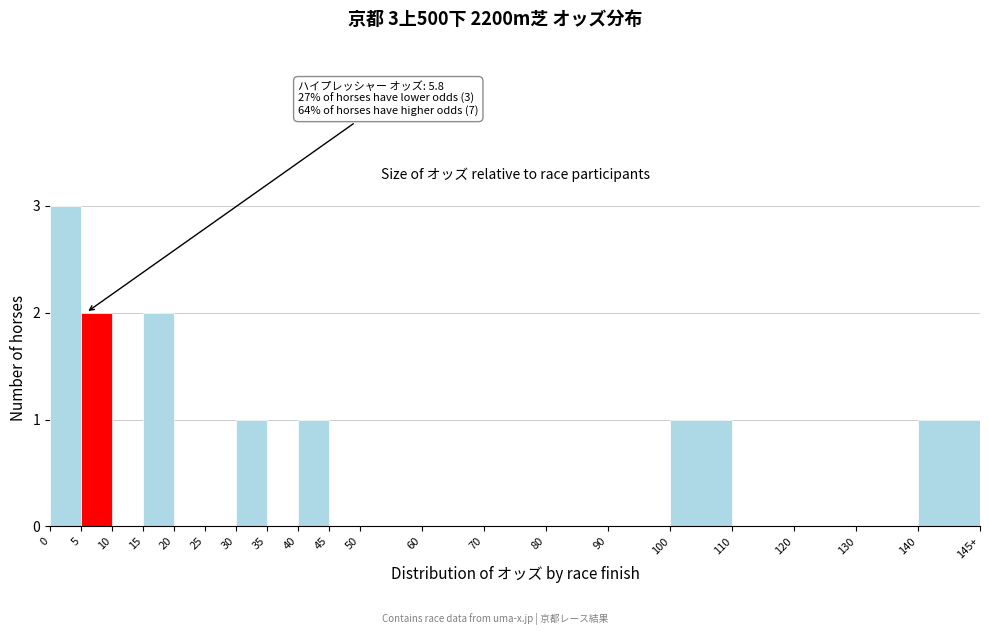

Reading left to right, transcribe all the data shown in this chart.

0=3	5=2	10=0	15=2	20=0	25=0	30=1	35=0	40=1	45=0	50=0	60=0	70=0	80=0	90=0	100=1	110=0	120=0	130=0	140=1